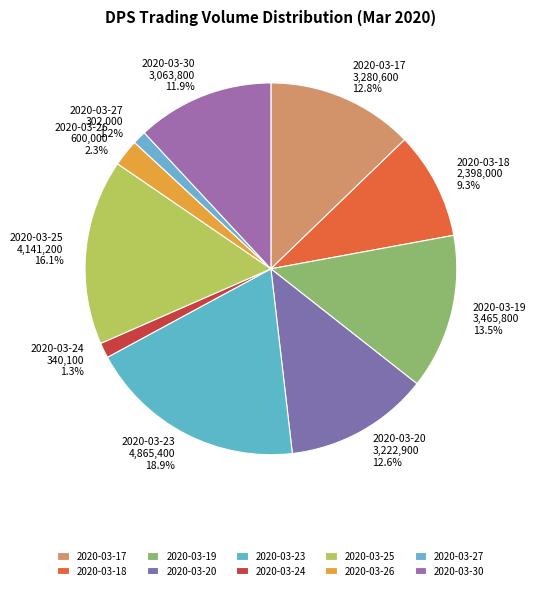

How many slices are in this pie chart?

10